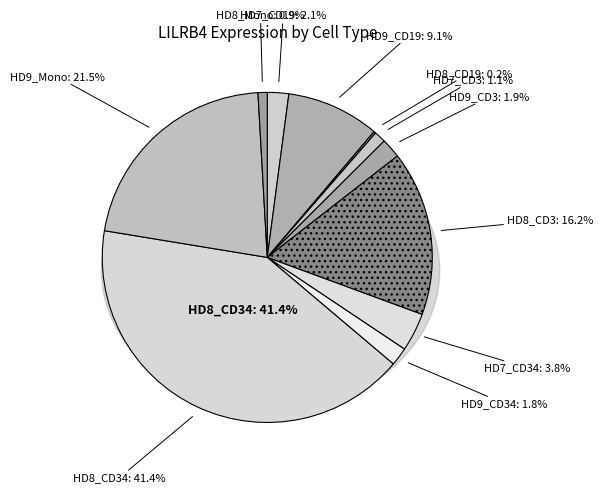

How many segments does this pie chart have?

11